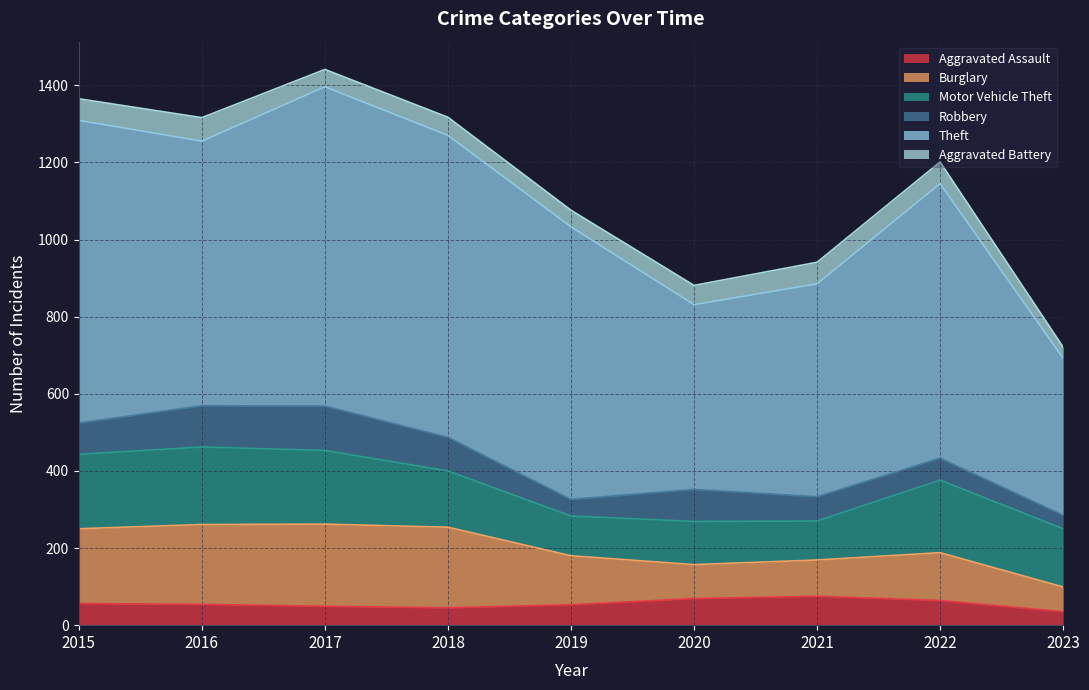

What is the value of the Robbery point at the 3rd from the left?

115